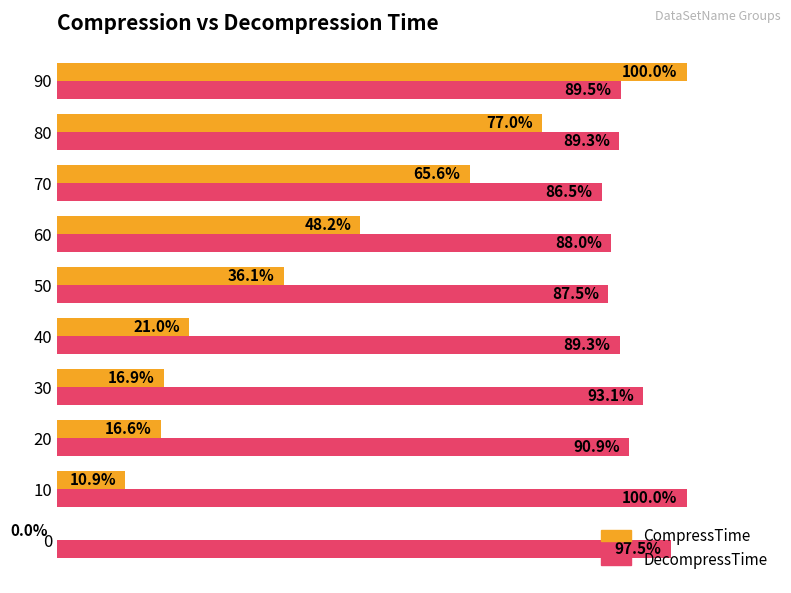

Which series has the largest total across all categories?

DecompressTime